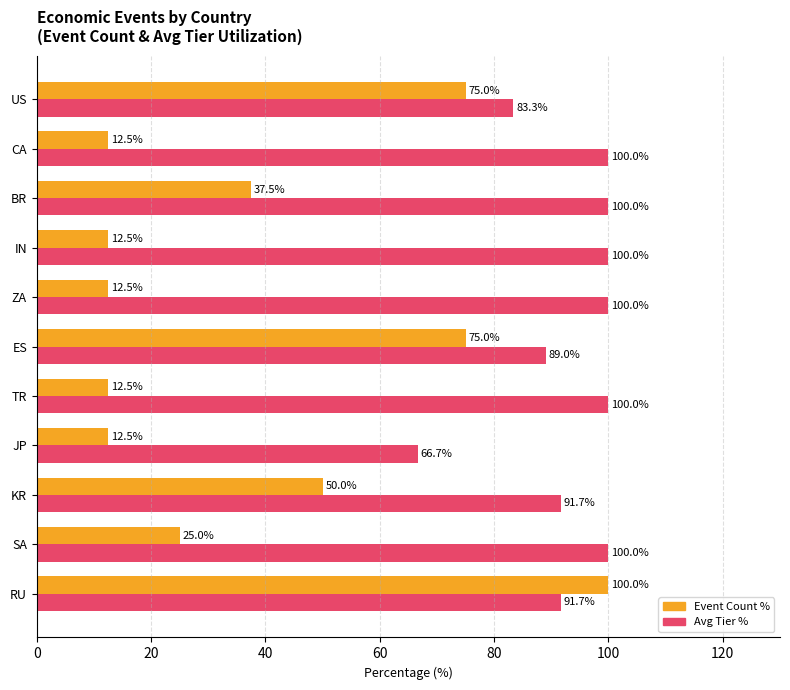

At which label is Avg Tier % closest to 83?

US